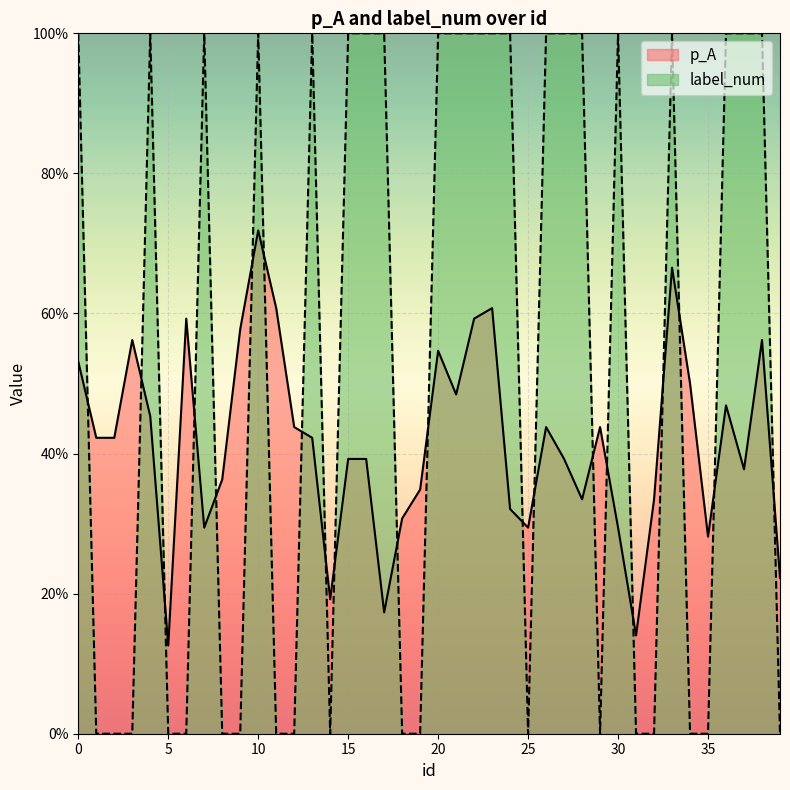

What are all the series names shown in the legend?

p_A, label_num